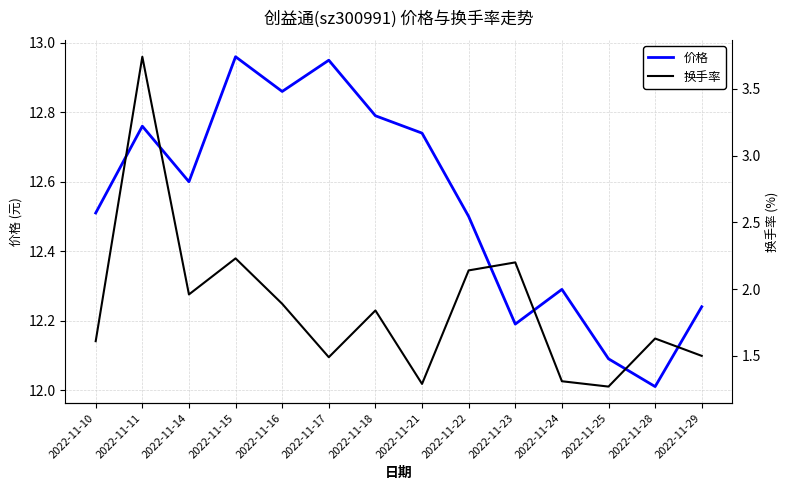

What is the difference between the 换手率 values at 2022-11-24 and 2022-11-18?

0.5